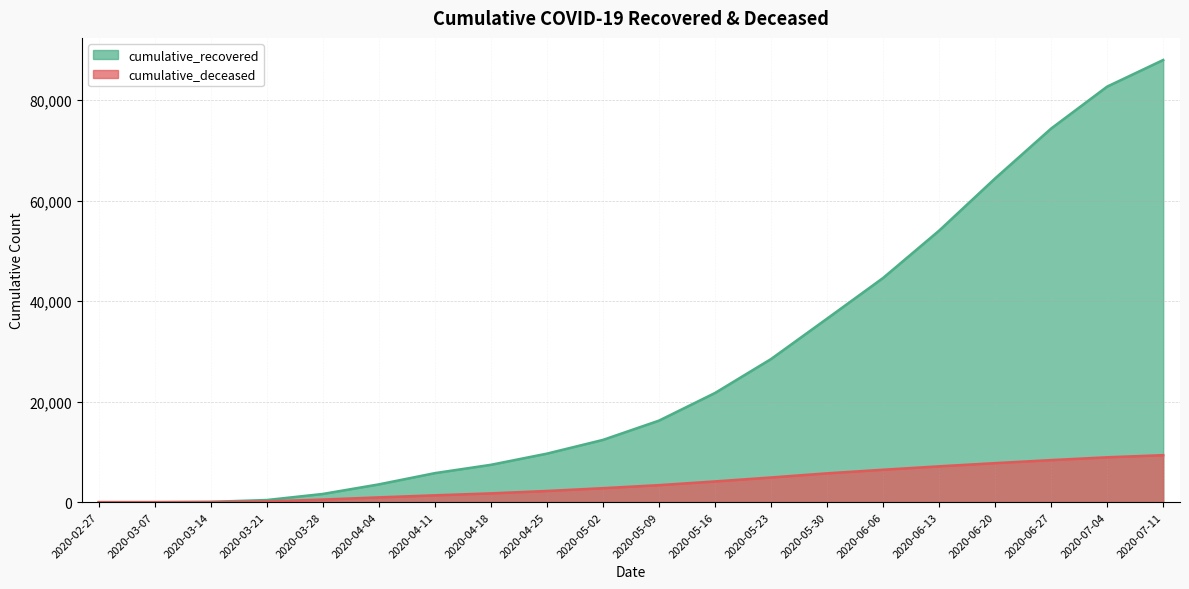

Which category has the highest value in the cumulative_deceased series?

2020-07-11